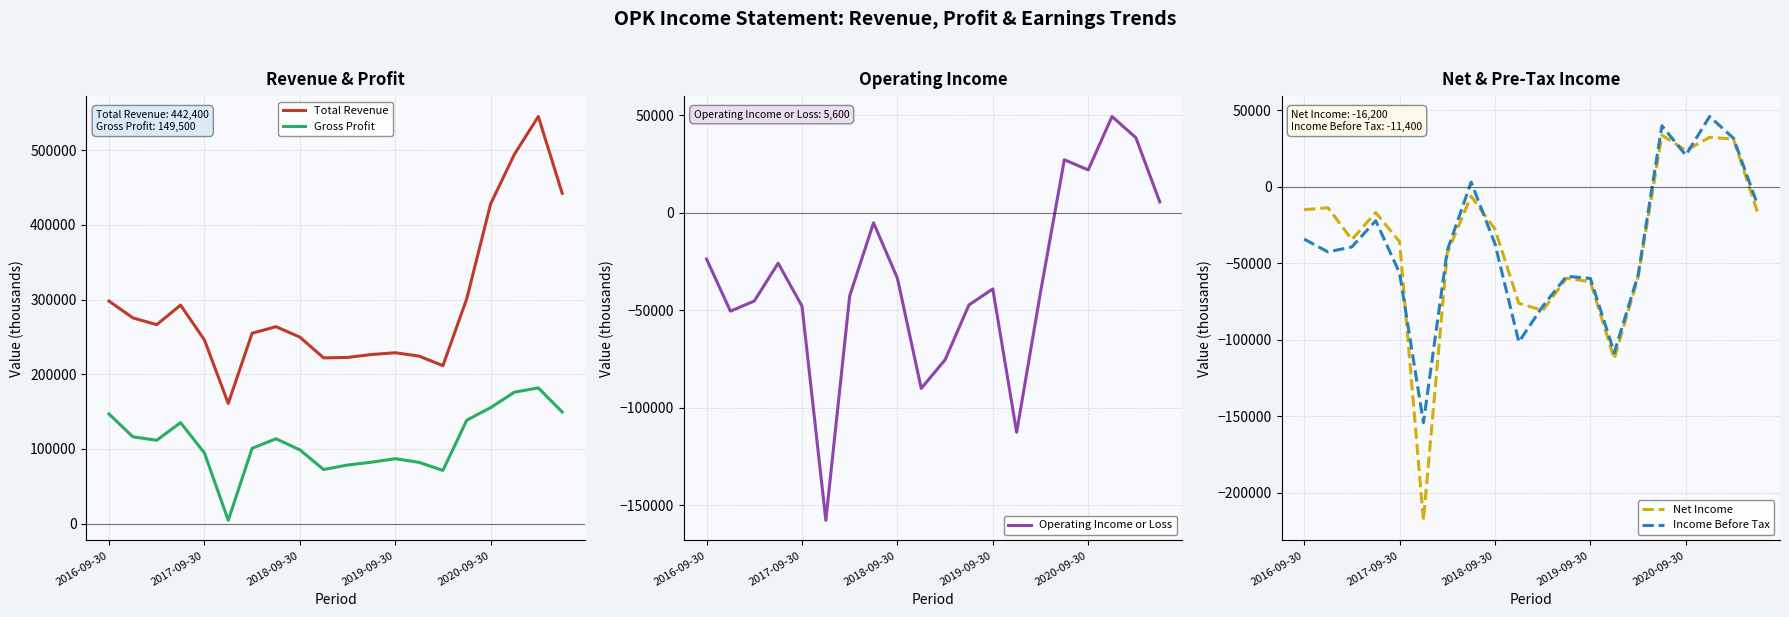

Which series changed the most between 6 and 10?

Net Income